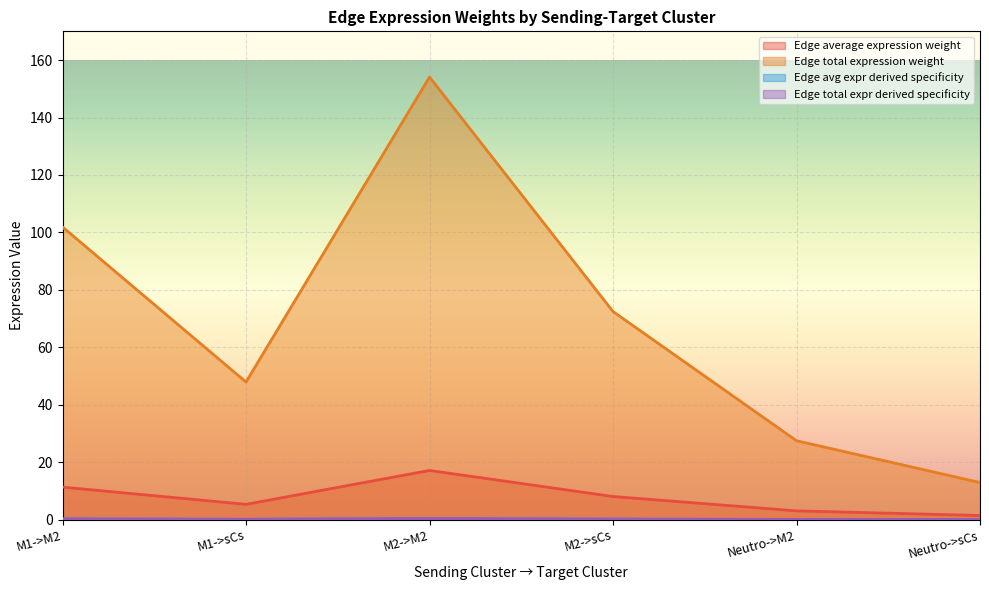

True or false: Edge average expression weight and Edge total expression weight intersect in this chart.

False